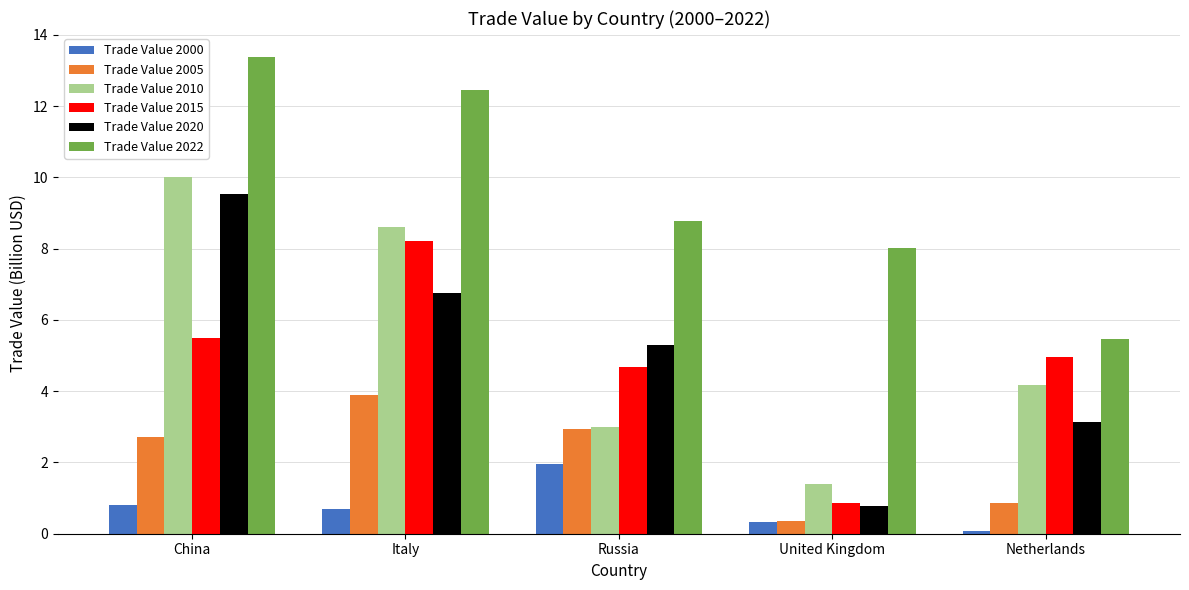

What is the difference between the maximum and second lowest values in the Trade Value 2022 series?

5.4